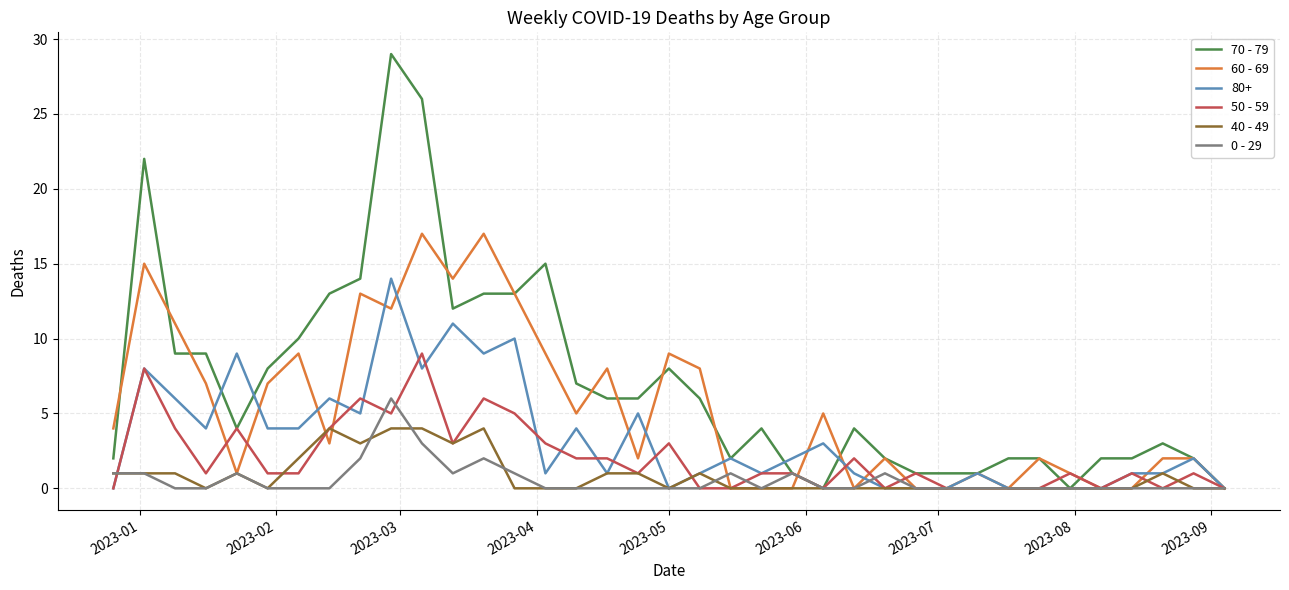

What is the maximum value shown in the chart?

29